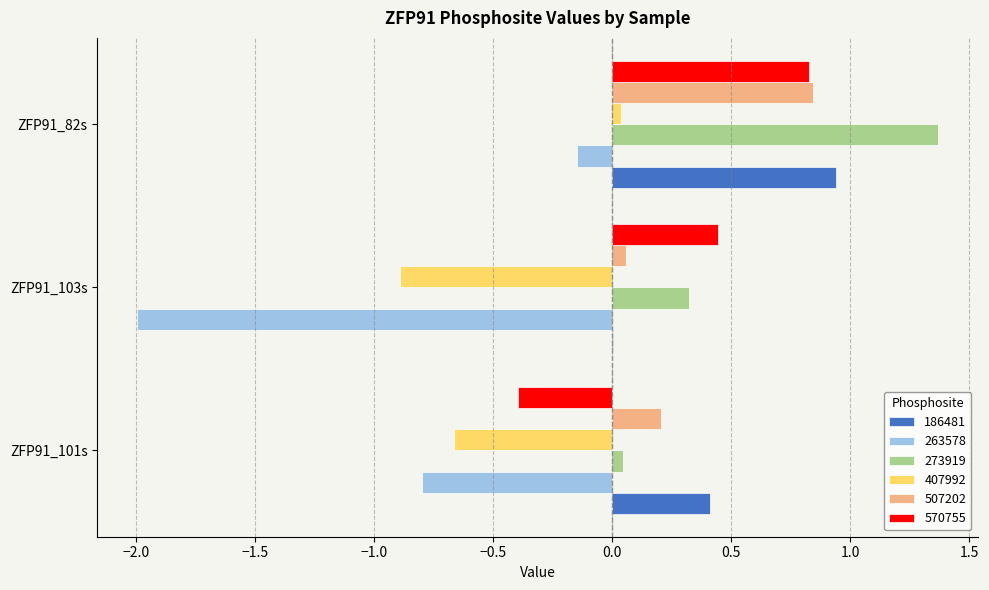

Which series changed the most between ZFP91_101s and ZFP91_103s?

263578